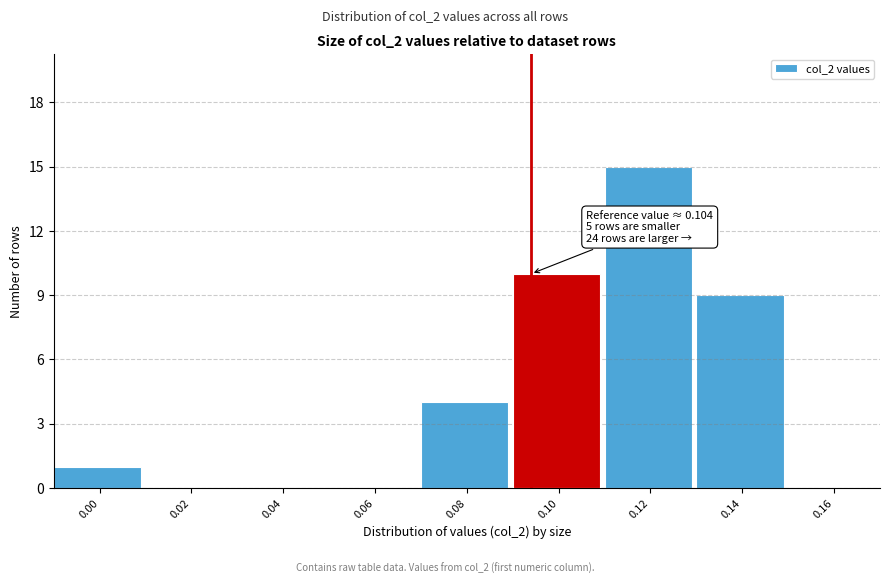

Reading left to right, extract all data points from this chart.

0.00=1	0.02=0	0.04=0	0.06=0	0.08=4	0.10=10	0.12=15	0.14=9	0.16=0